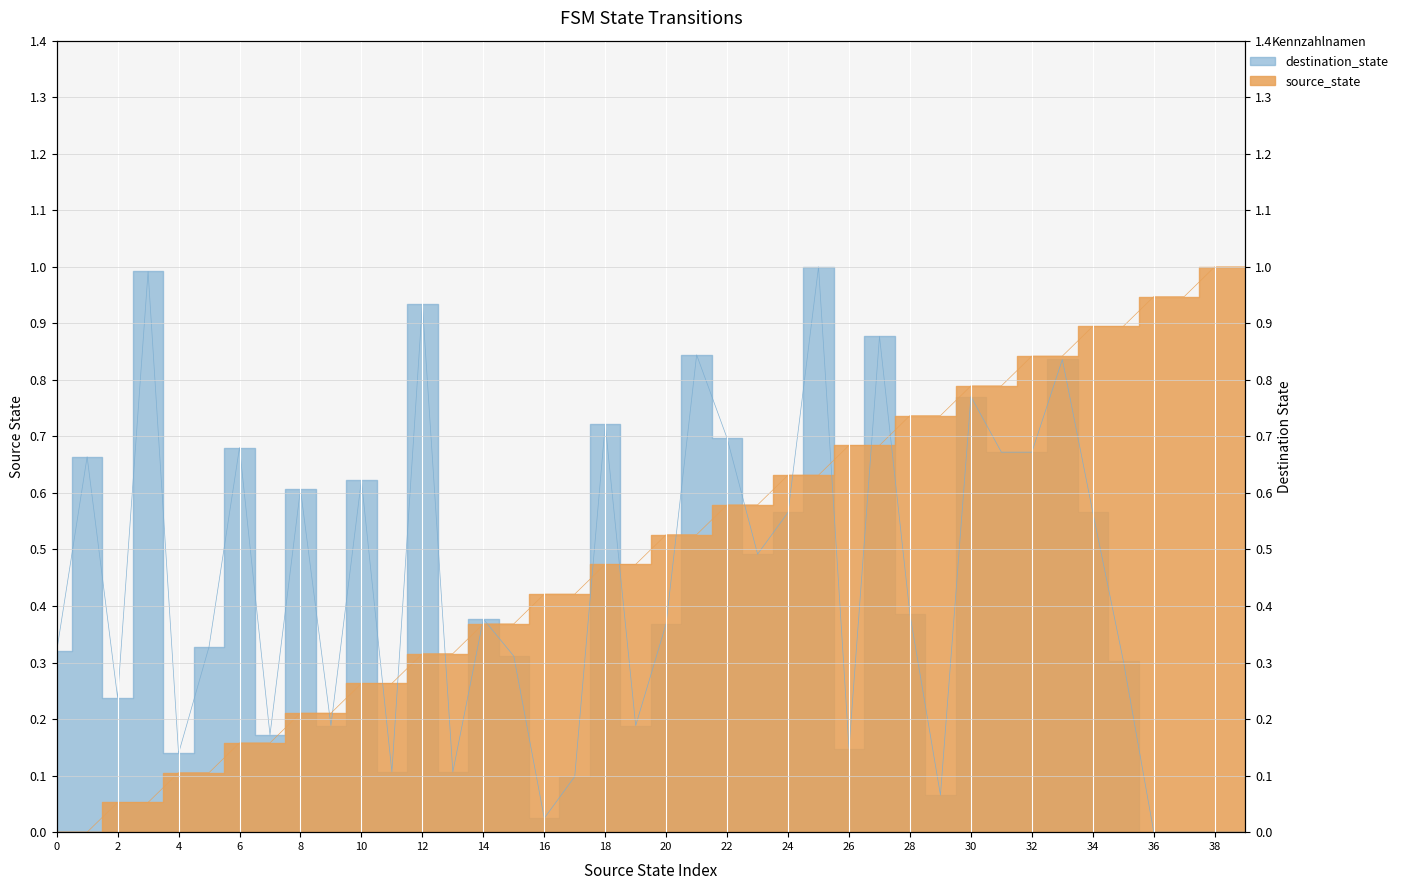

At which label is destination_state closest to 0?

36